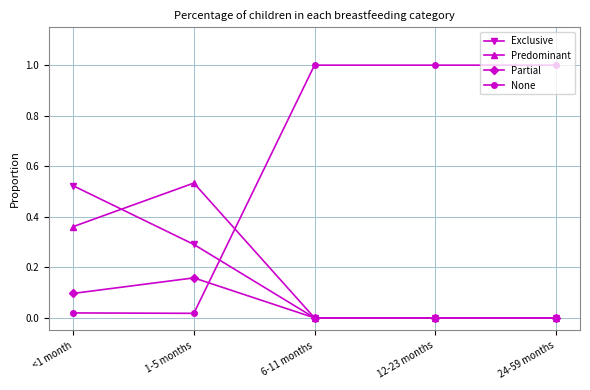

Between which two adjacent categories do None and Exclusive first intersect?

1-5 months and 6-11 months